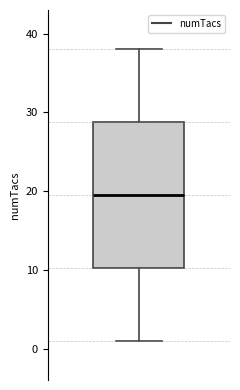

Where is the lower edge of the box on the y-axis? The values are not printed on the chart, so give them approximately, as read against the axis.

10